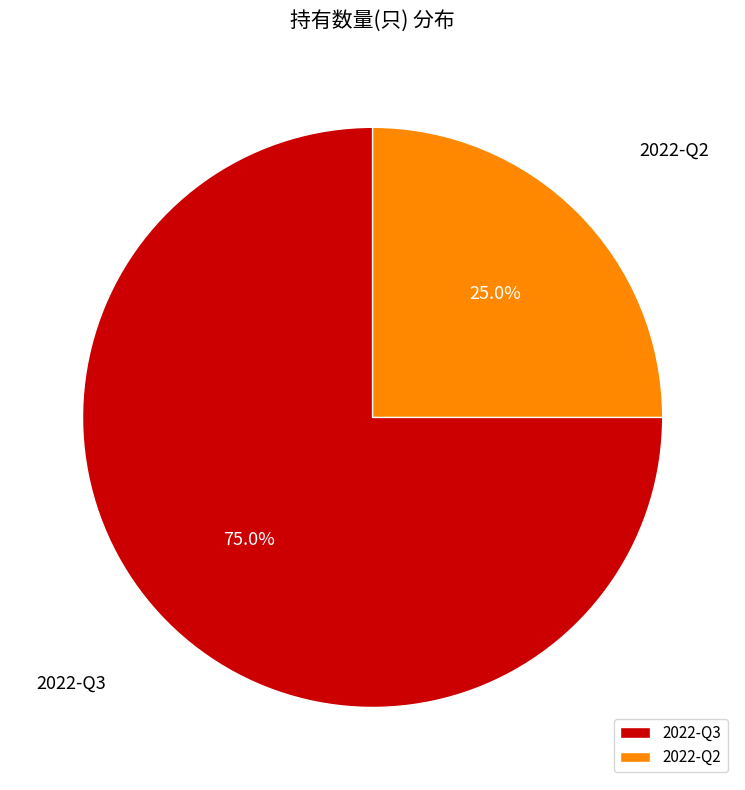

Do 2022-Q2 and 2022-Q3 together represent more than half of the pie?

Yes